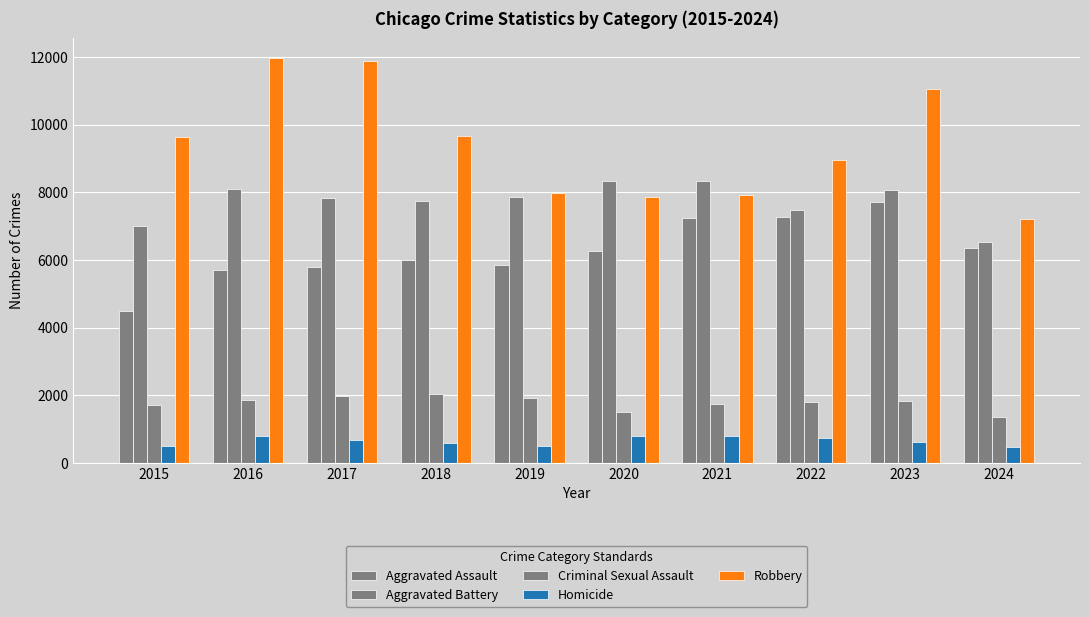

Count the number of data series in this chart.

5